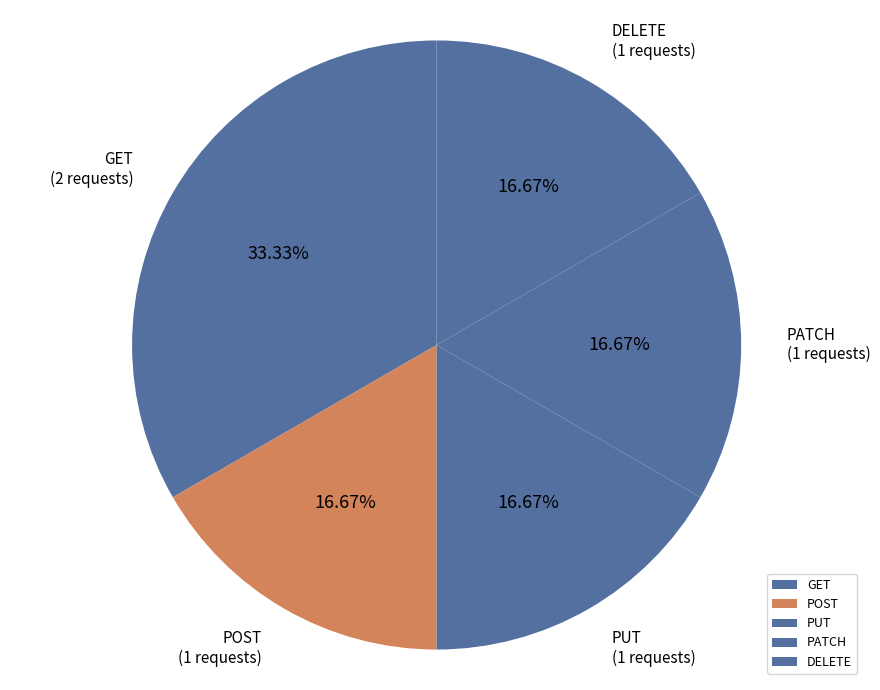

How many segments does this pie chart have?

5